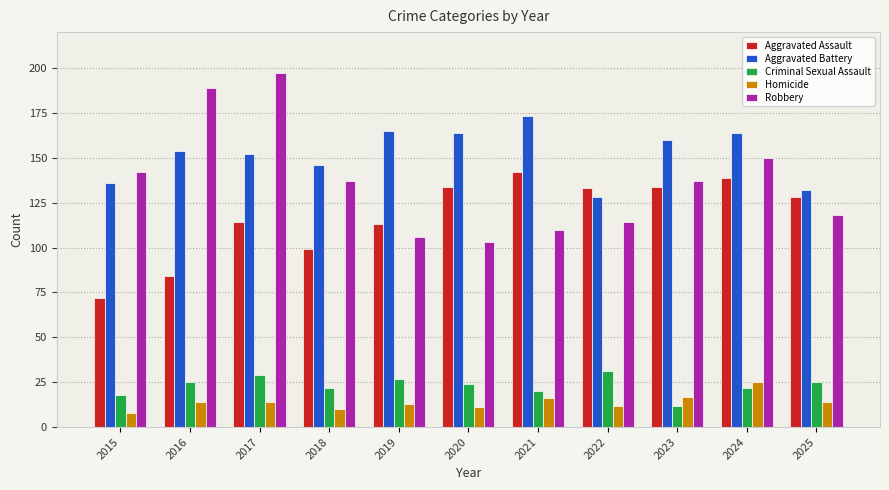

Reading left to right, list all the values displayed in this chart.

Aggravated Assault: 2015=72	2016=84	2017=114	2018=99	2019=113	2020=134	2021=142	2022=133	2023=134	2024=139	2025=128
Aggravated Battery: 2015=136	2016=154	2017=152	2018=146	2019=165	2020=164	2021=173	2022=128	2023=160	2024=164	2025=132
Criminal Sexual Assault: 2015=18	2016=25	2017=29	2018=22	2019=27	2020=24	2021=20	2022=31	2023=12	2024=22	2025=25
Homicide: 2015=8	2016=14	2017=14	2018=10	2019=13	2020=11	2021=16	2022=12	2023=17	2024=25	2025=14
Robbery: 2015=142	2016=189	2017=197	2018=137	2019=106	2020=103	2021=110	2022=114	2023=137	2024=150	2025=118